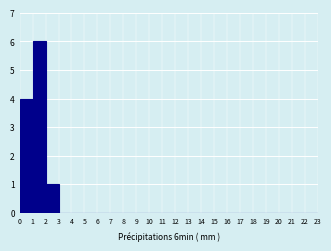

What is the height of the bar covering 1 to 2 on the x-axis? The values are not printed on the chart, so give them approximately, as read against the axis.

6